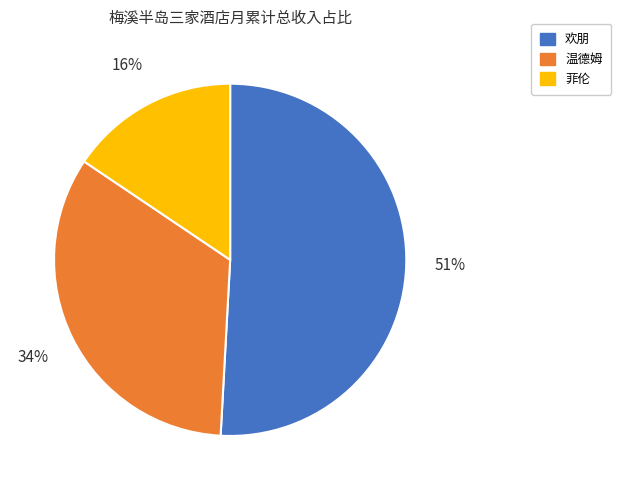

Rank the categories by value from lowest to highest.

菲伦, 温德姆, 欢朋